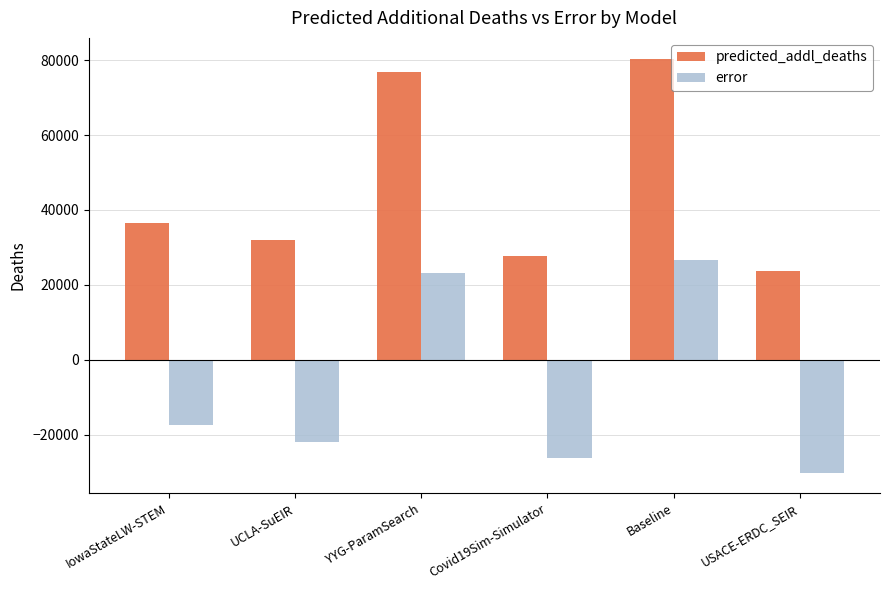

Are the bars horizontal?

No